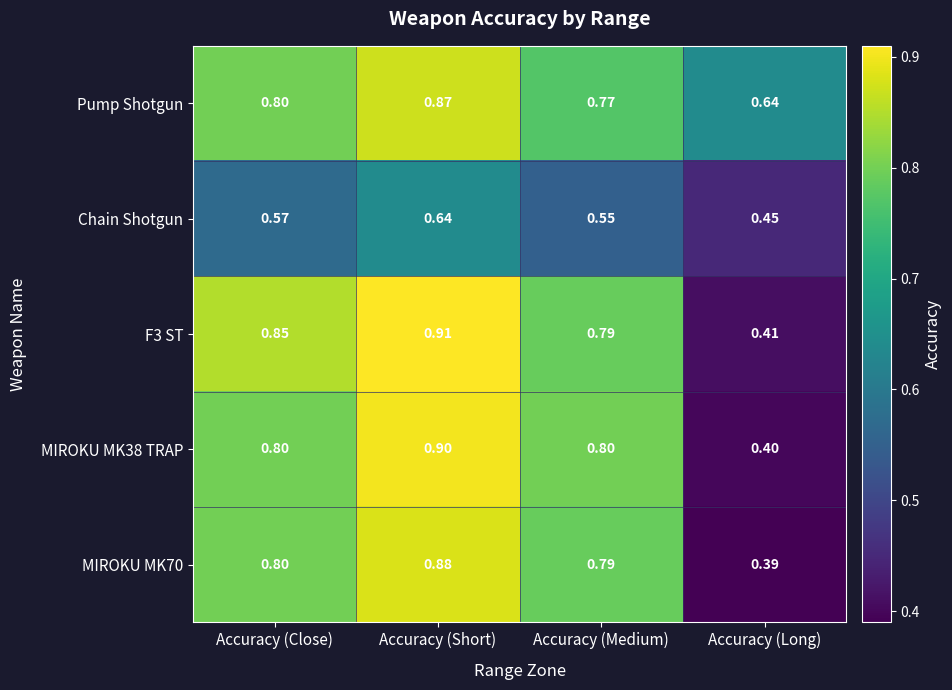

At which category is the sum across all series the highest?

Accuracy (Short)